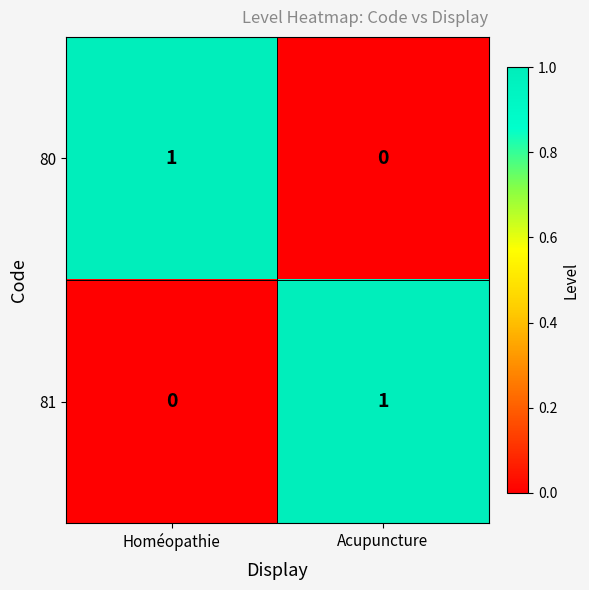

The value of 81 at Acupuncture is 0. True or false?

False